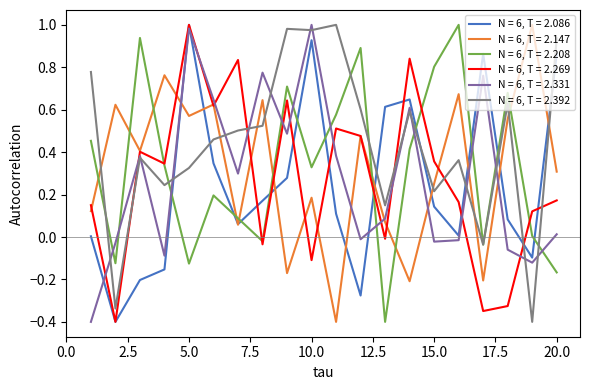

True or false: N = 6, T = 2.086 and N = 6, T = 2.331 intersect in this chart.

True